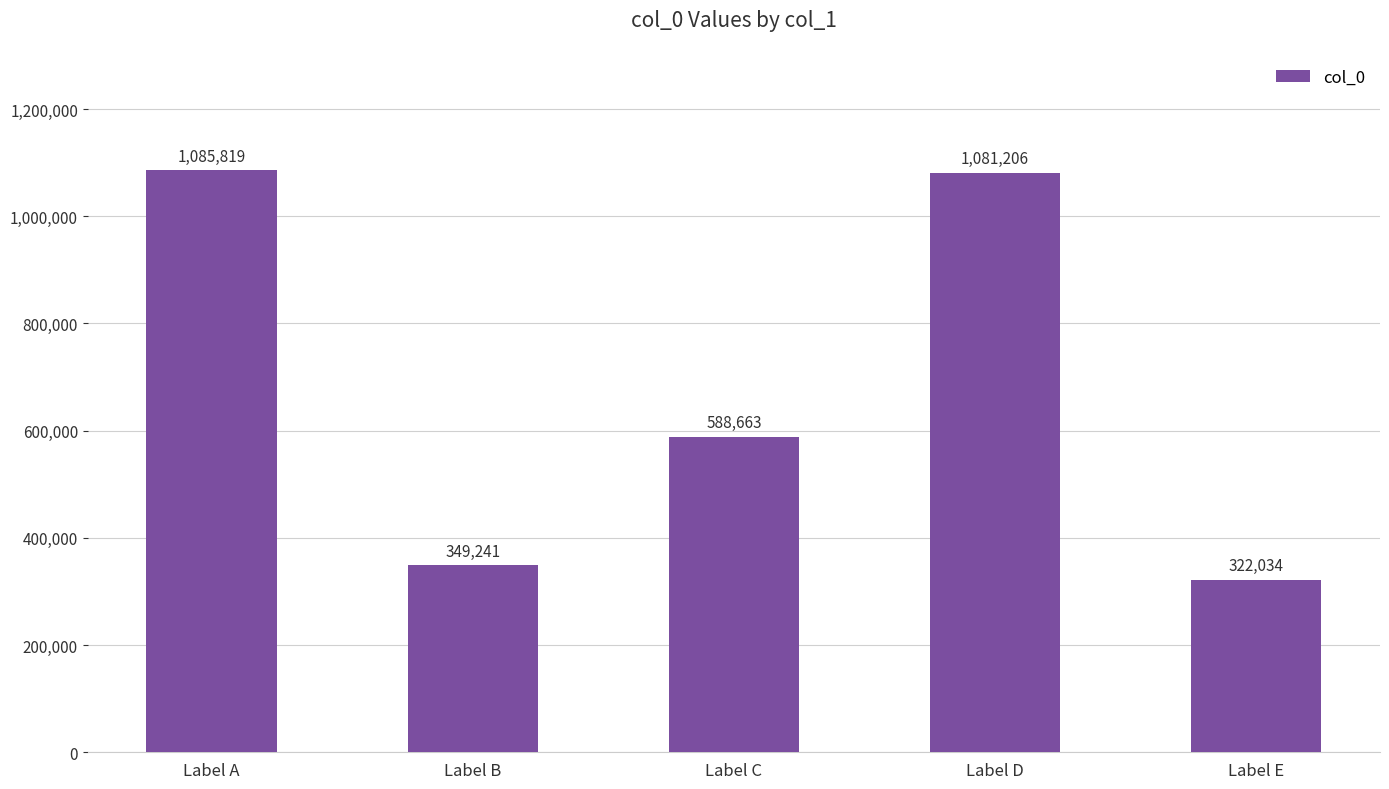

What is the smallest value displayed?

322034